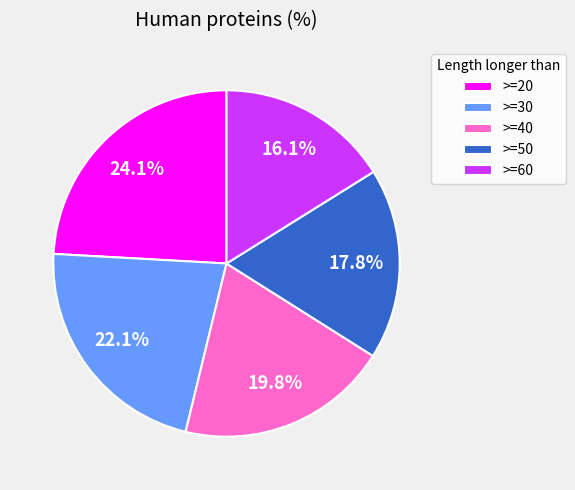

Is >=50 the majority of the pie?

No